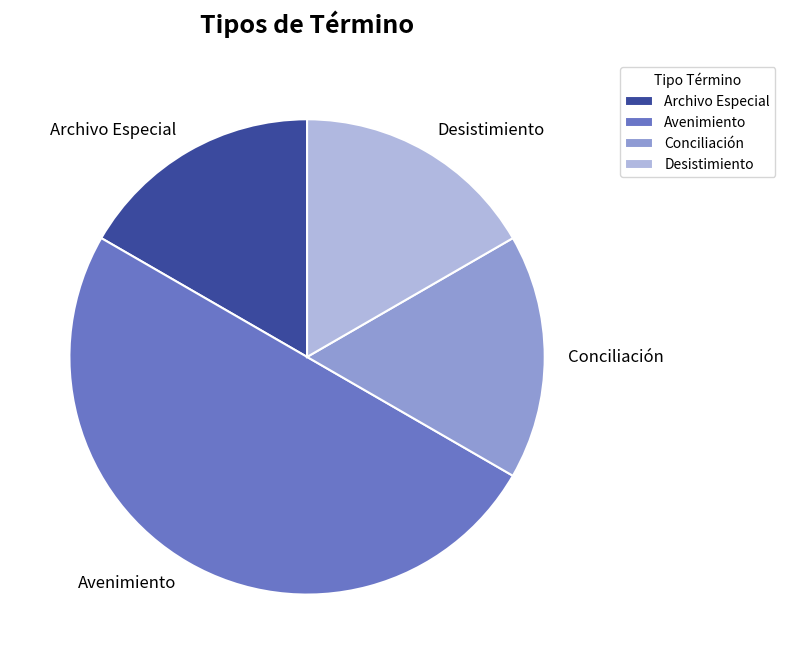

What is the largest slice in the pie chart?

Avenimiento